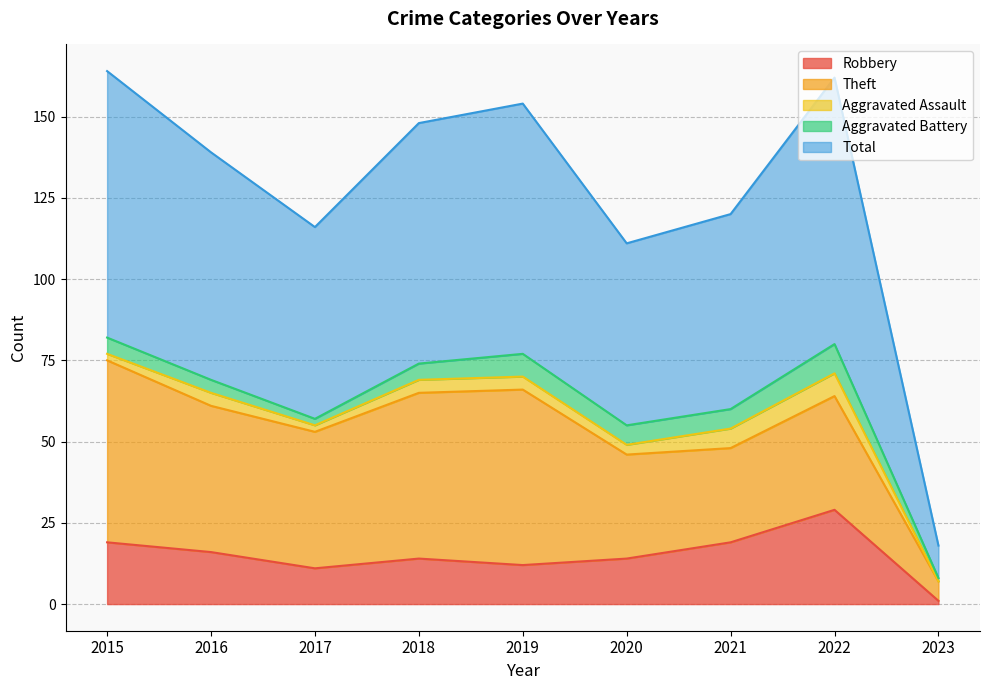

Rank the categories by Aggravated Battery value from highest to lowest.

2022, 2019, 2020, 2021, 2015, 2018, 2016, 2017, 2023